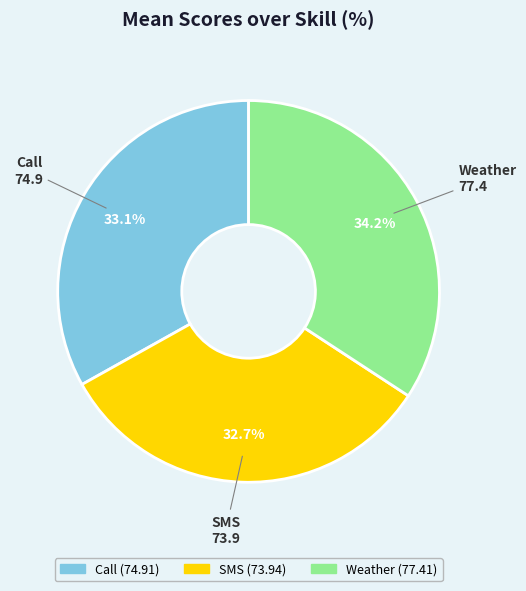

Is the sum of Call and Weather greater than half?

Yes